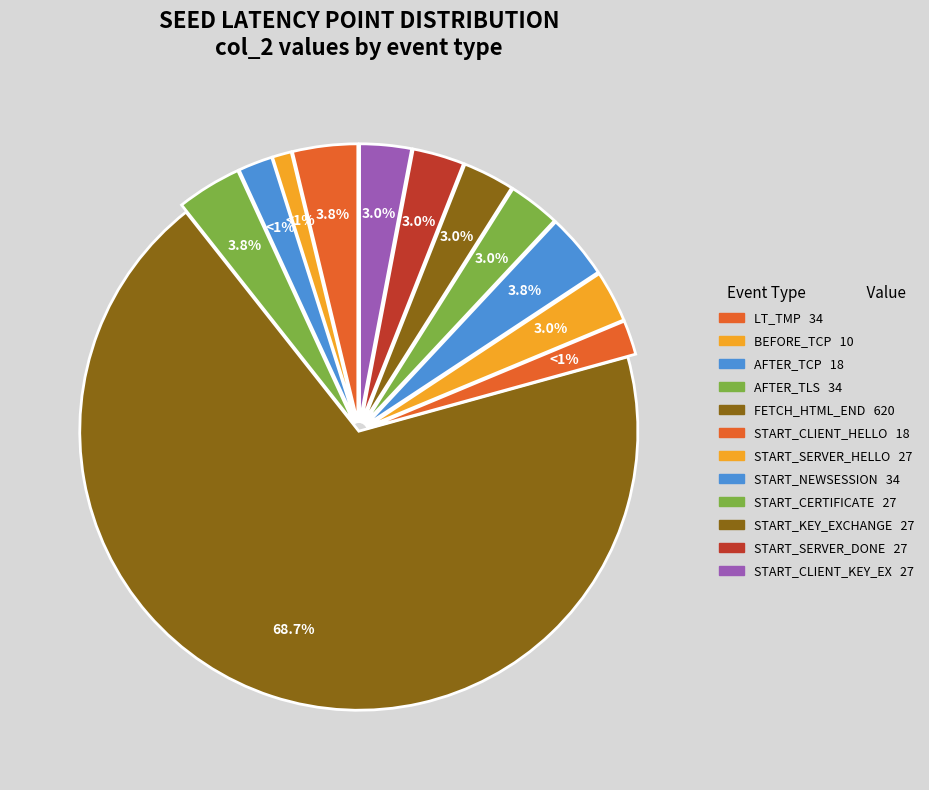

To the nearest percent, what percentage of the pie is SEED_LT_CLIENT_START_CLIENT_KEY_EXCHANGE?

3%